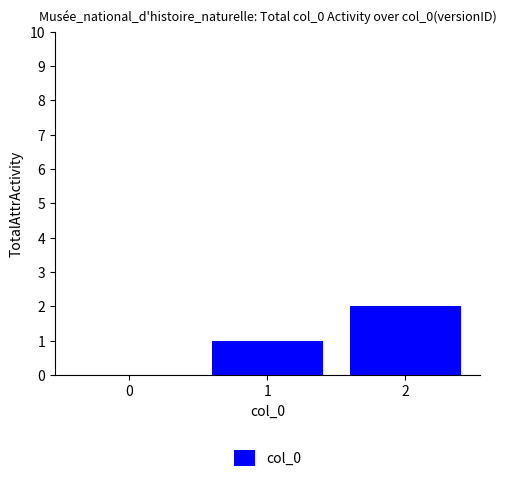

Read the value at 1.

1